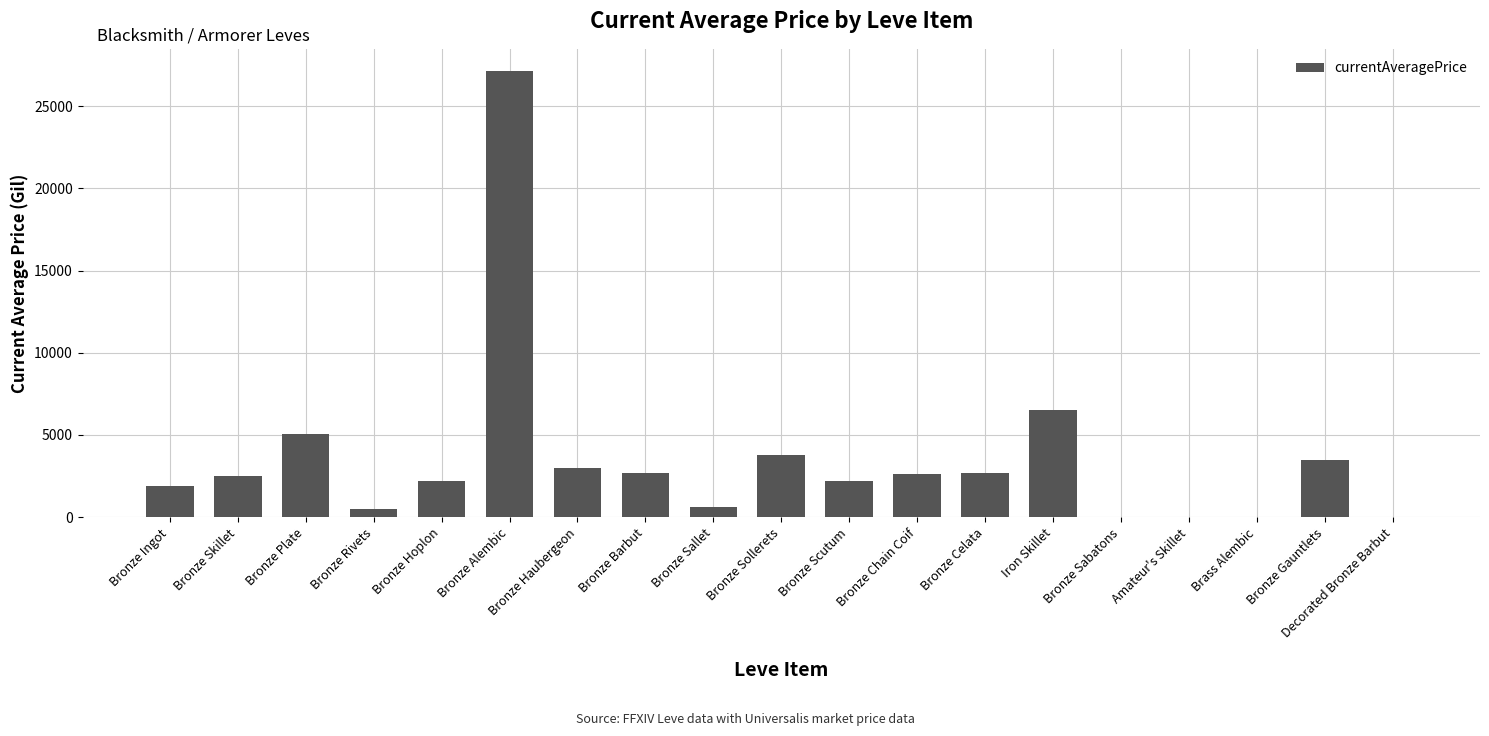

Where is the data nearest to the value 13562?

Iron Skillet